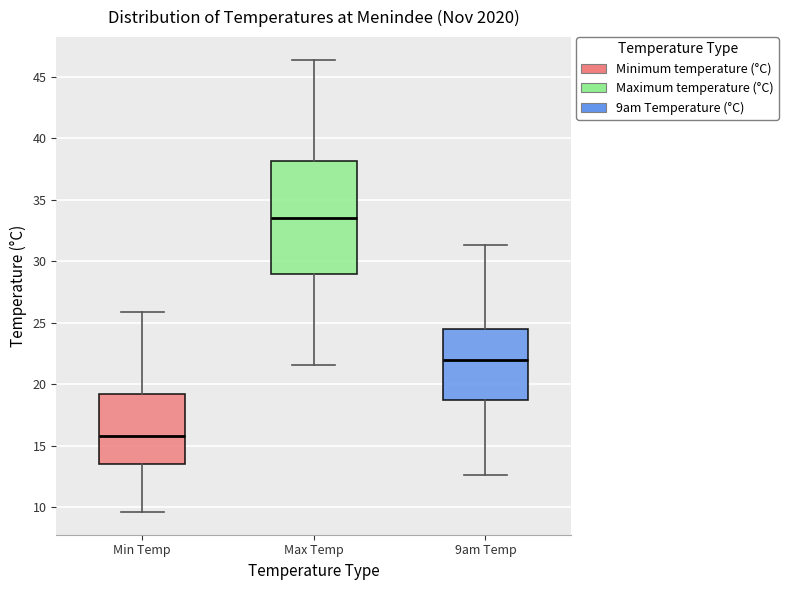

Where does the upper whisker of the box for Min Temp end on the y-axis? The values are not printed on the chart, so give them approximately, as read against the axis.

26.0